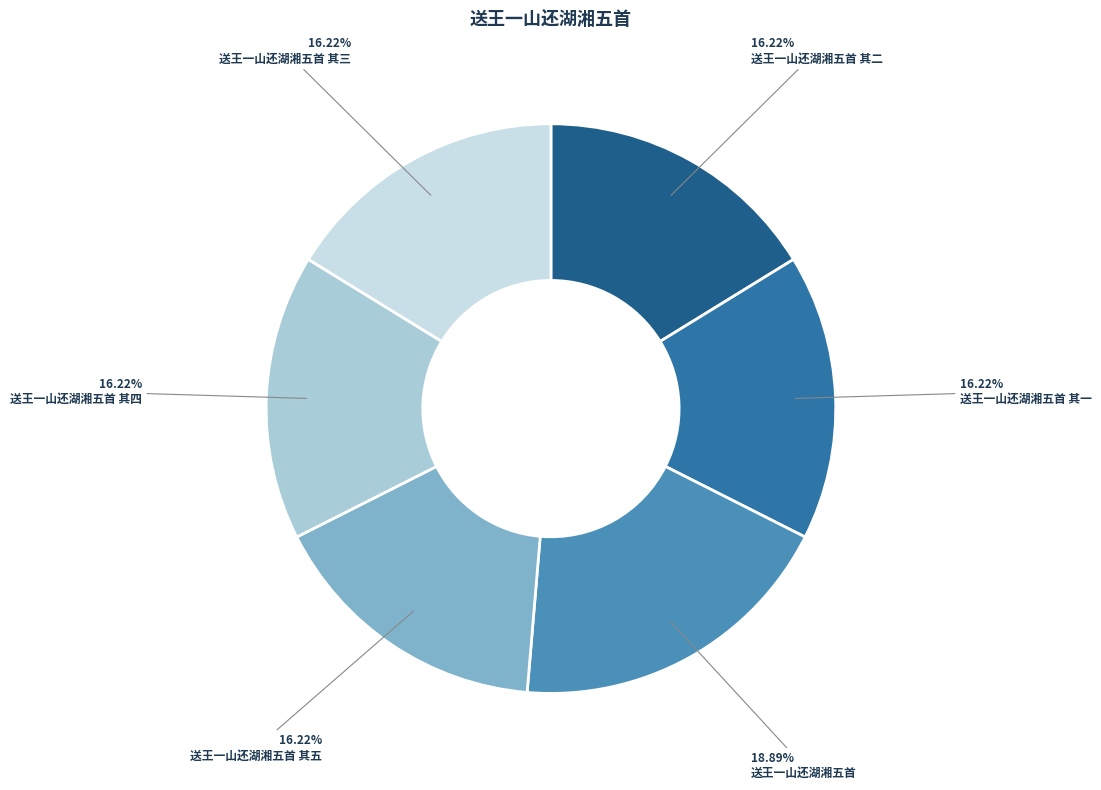

What is the largest slice in the pie chart?

送王一山还湖湘五首